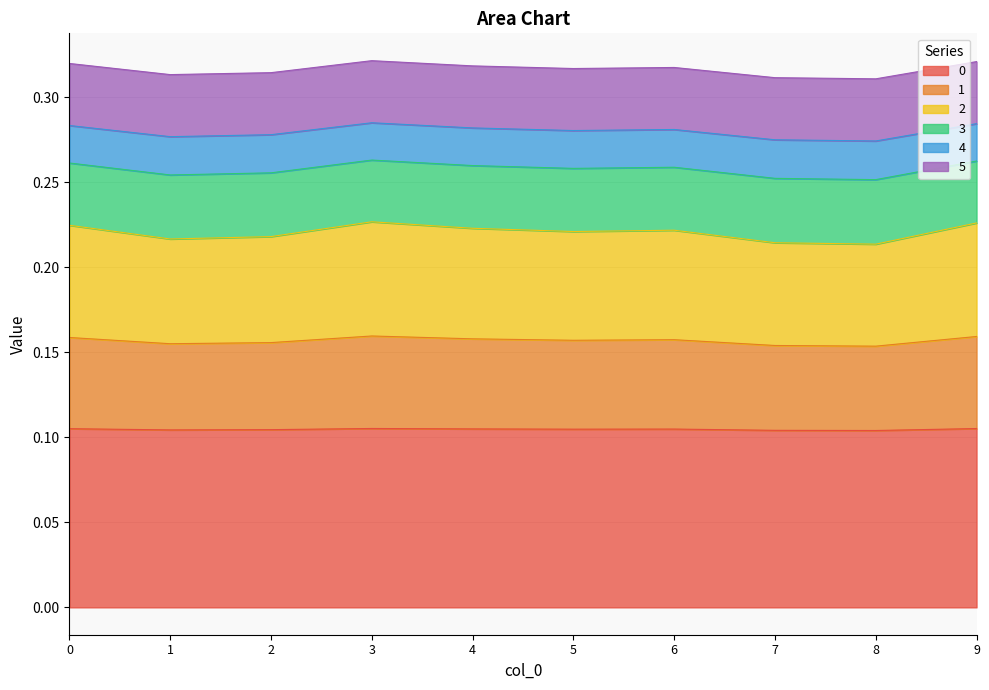

How many lines are shown in the chart?

6